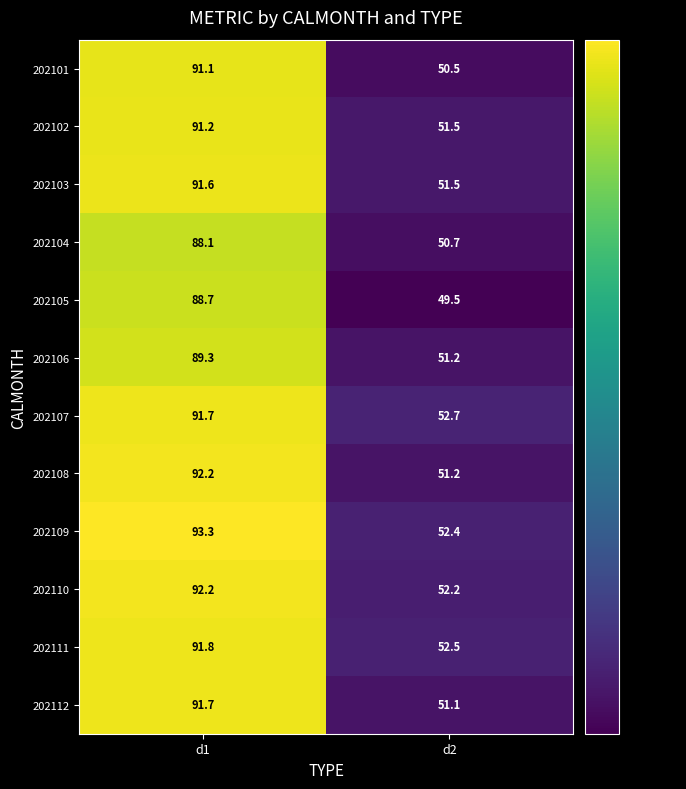

Is it true that 202106 equals 61.6 at d1?

False